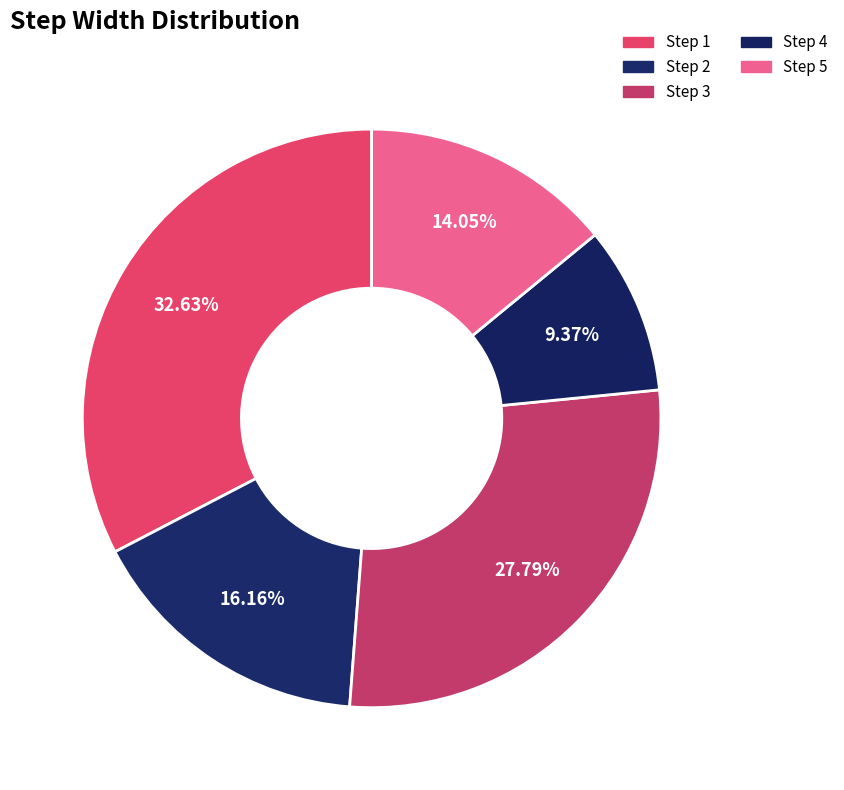

How many slices are in this pie chart?

5